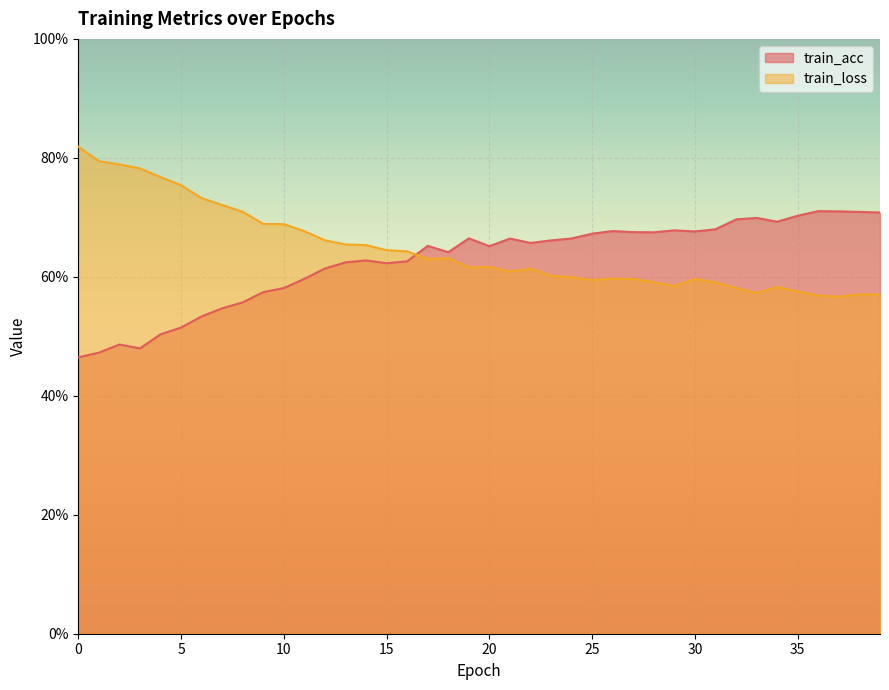

True or false: train_loss has more than 2 points higher than both neighbors.

True